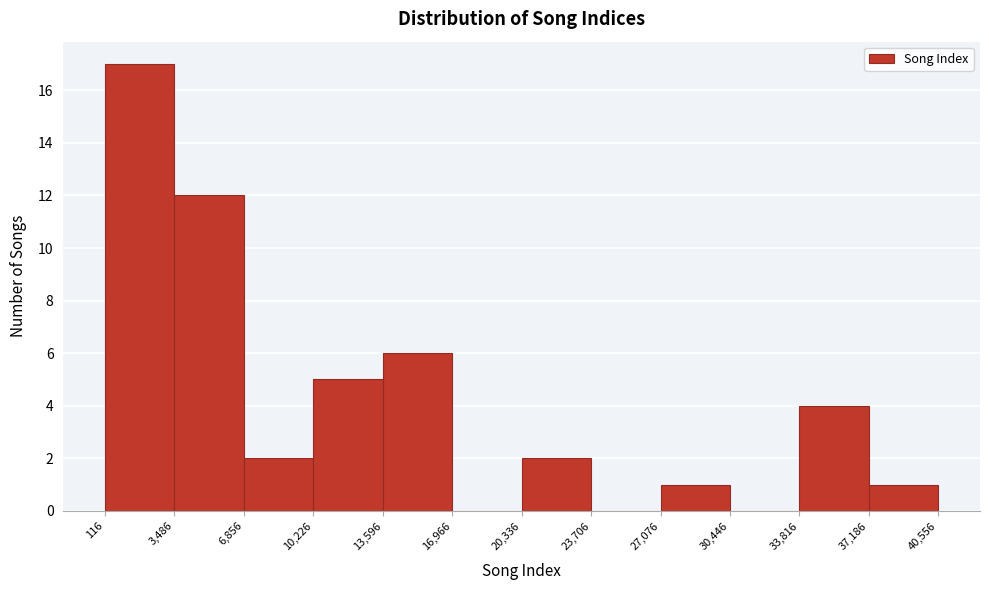

Which range on the x-axis has the tallest bar?

116 to 3,486